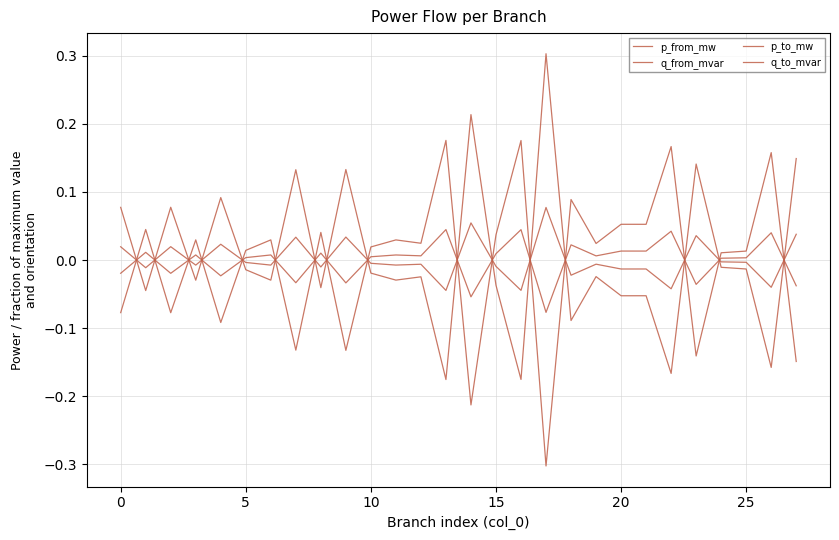

True or false: p_to_mw and q_to_mvar cross at least once.

True